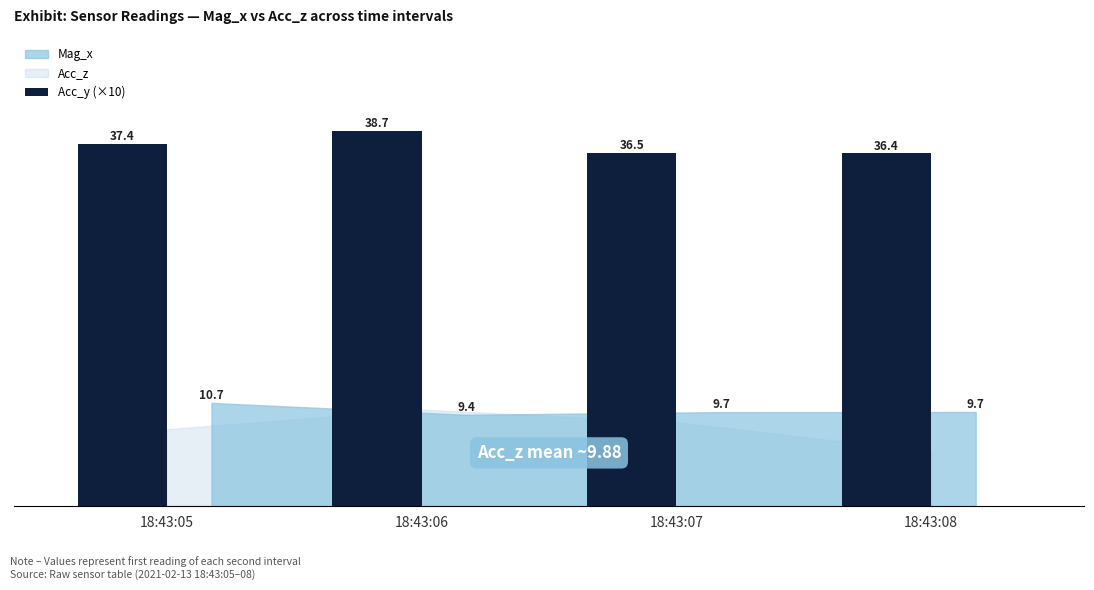

How many distinct data groups are displayed?

1